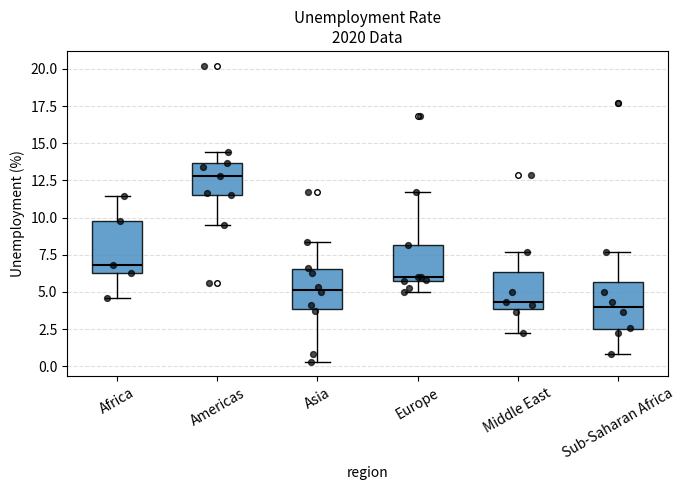

Where does the lower whisker of the box for Europe end on the y-axis? The values are not printed on the chart, so give them approximately, as read against the axis.

5.0